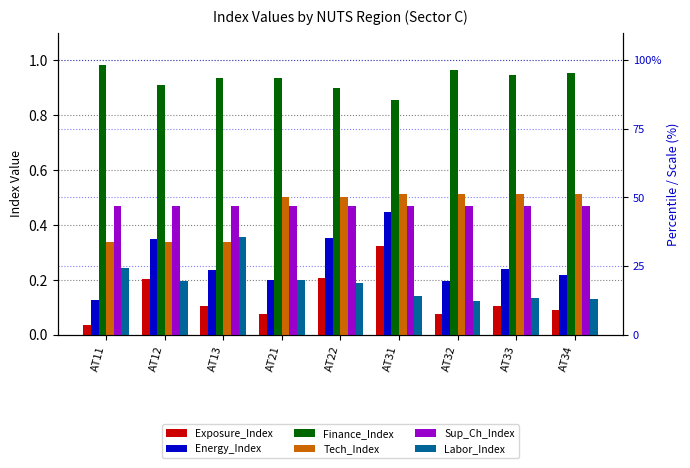

At which label is Tech_Index closest to 0?

AT11